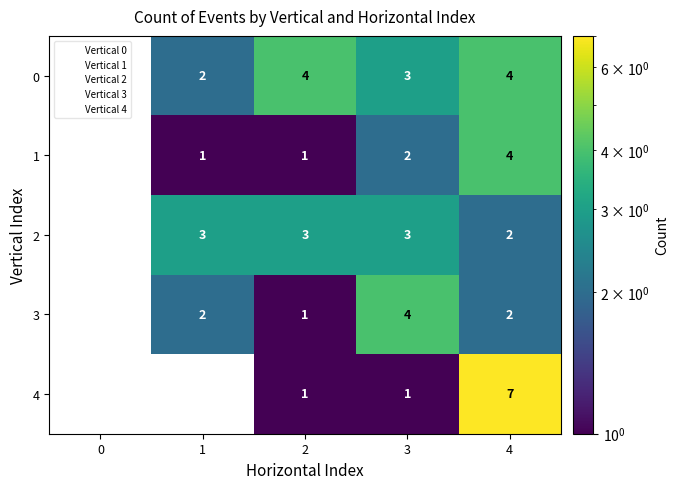

At which category is the sum across all series the highest?

4